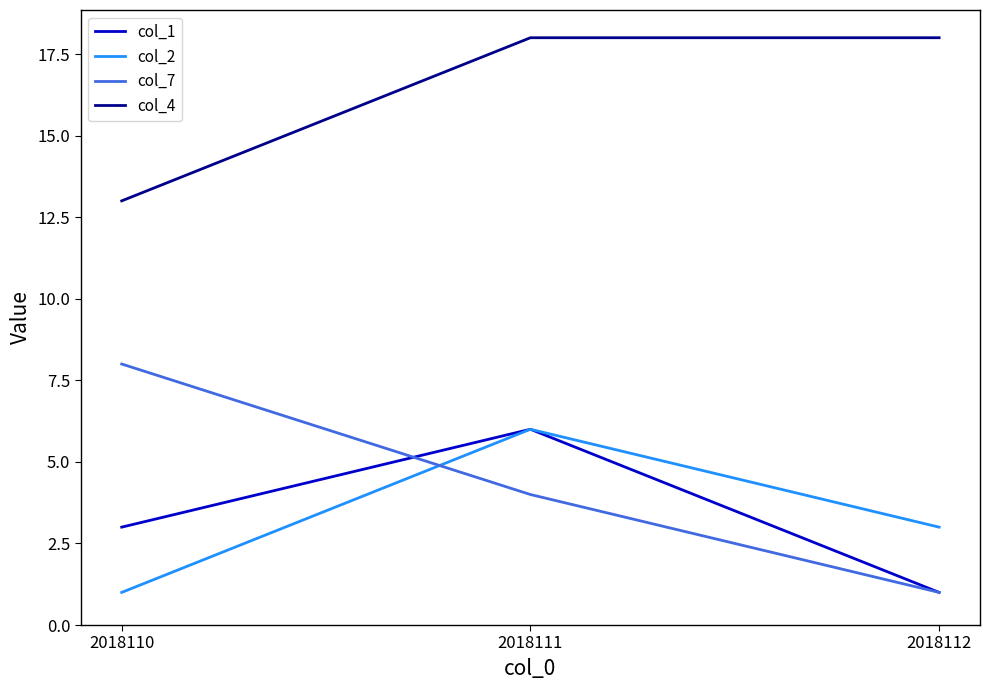

What is the spread (max minus min) of values at 2018112?

17